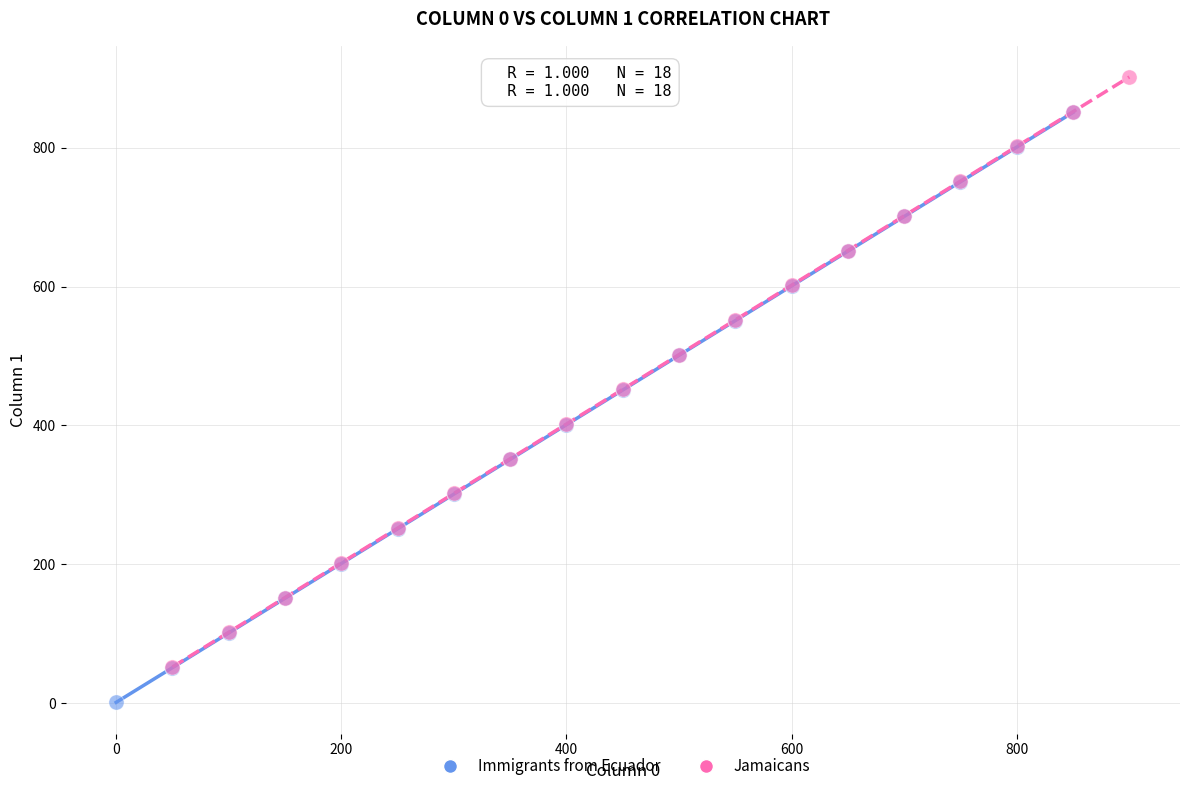

Which series contains the lowest Y value?

Immigrants from Ecuador